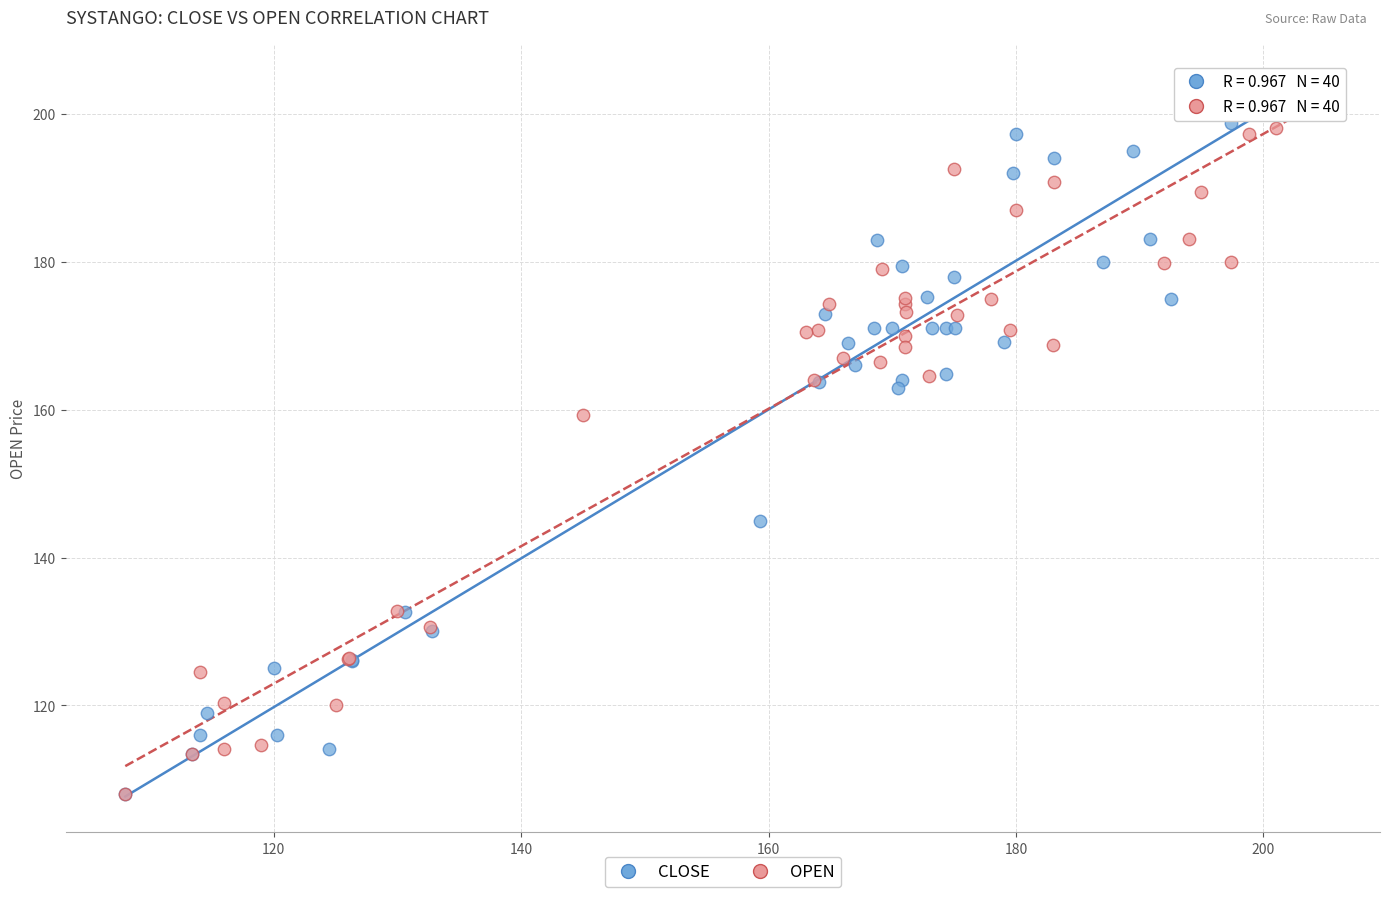

Which series contains the highest Y value?

CLOSE